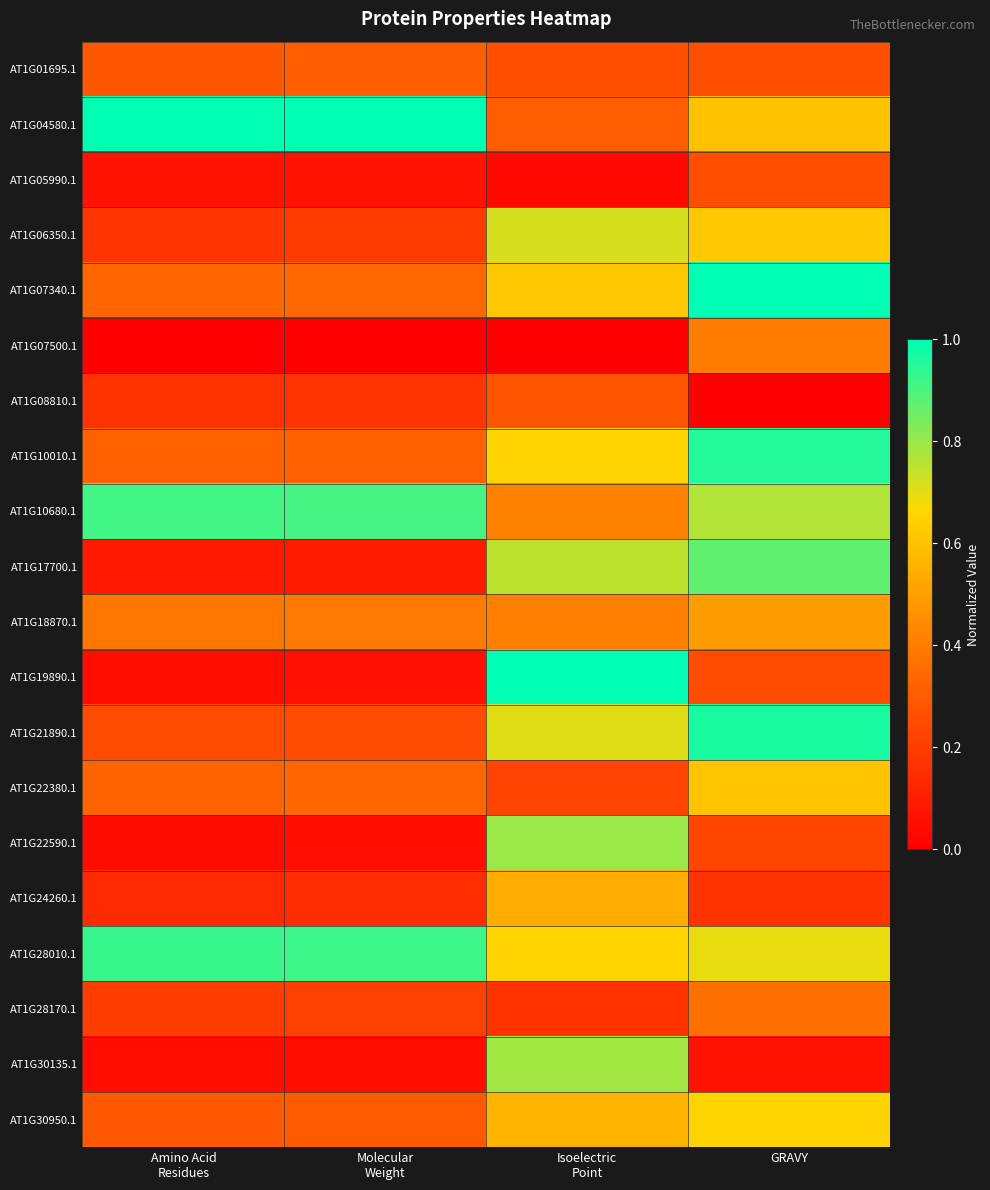

Reading left to right, list all the values displayed in this chart.

AT1G01695.1: Amino Acid
Residues=0.3	Molecular
Weight=0.3	Isoelectric
Point=0.3	GRAVY=0.3
AT1G04580.1: Amino Acid
Residues=1.0	Molecular
Weight=1.0	Isoelectric
Point=0.3	GRAVY=0.6
AT1G05990.1: Amino Acid
Residues=0.1	Molecular
Weight=0.1	Isoelectric
Point=0.0	GRAVY=0.3
AT1G06350.1: Amino Acid
Residues=0.2	Molecular
Weight=0.2	Isoelectric
Point=0.7	GRAVY=0.6
AT1G07340.1: Amino Acid
Residues=0.3	Molecular
Weight=0.3	Isoelectric
Point=0.6	GRAVY=1.0
AT1G07500.1: Amino Acid
Residues=0.0	Molecular
Weight=0.0	Isoelectric
Point=0.0	GRAVY=0.4
AT1G08810.1: Amino Acid
Residues=0.2	Molecular
Weight=0.2	Isoelectric
Point=0.3	GRAVY=0.0
AT1G10010.1: Amino Acid
Residues=0.3	Molecular
Weight=0.3	Isoelectric
Point=0.7	GRAVY=1.0
AT1G10680.1: Amino Acid
Residues=0.9	Molecular
Weight=0.9	Isoelectric
Point=0.4	GRAVY=0.8
AT1G17700.1: Amino Acid
Residues=0.1	Molecular
Weight=0.1	Isoelectric
Point=0.8	GRAVY=0.9
AT1G18870.1: Amino Acid
Residues=0.4	Molecular
Weight=0.4	Isoelectric
Point=0.4	GRAVY=0.5
AT1G19890.1: Amino Acid
Residues=0.0	Molecular
Weight=0.1	Isoelectric
Point=1.0	GRAVY=0.3
AT1G21890.1: Amino Acid
Residues=0.2	Molecular
Weight=0.2	Isoelectric
Point=0.7	GRAVY=1.0
AT1G22380.1: Amino Acid
Residues=0.3	Molecular
Weight=0.3	Isoelectric
Point=0.2	GRAVY=0.6
AT1G22590.1: Amino Acid
Residues=0.0	Molecular
Weight=0.0	Isoelectric
Point=0.8	GRAVY=0.2
AT1G24260.1: Amino Acid
Residues=0.1	Molecular
Weight=0.2	Isoelectric
Point=0.5	GRAVY=0.2
AT1G28010.1: Amino Acid
Residues=0.9	Molecular
Weight=0.9	Isoelectric
Point=0.7	GRAVY=0.7
AT1G28170.1: Amino Acid
Residues=0.2	Molecular
Weight=0.2	Isoelectric
Point=0.2	GRAVY=0.4
AT1G30135.1: Amino Acid
Residues=0.0	Molecular
Weight=0.0	Isoelectric
Point=0.8	GRAVY=0.1
AT1G30950.1: Amino Acid
Residues=0.3	Molecular
Weight=0.3	Isoelectric
Point=0.6	GRAVY=0.7